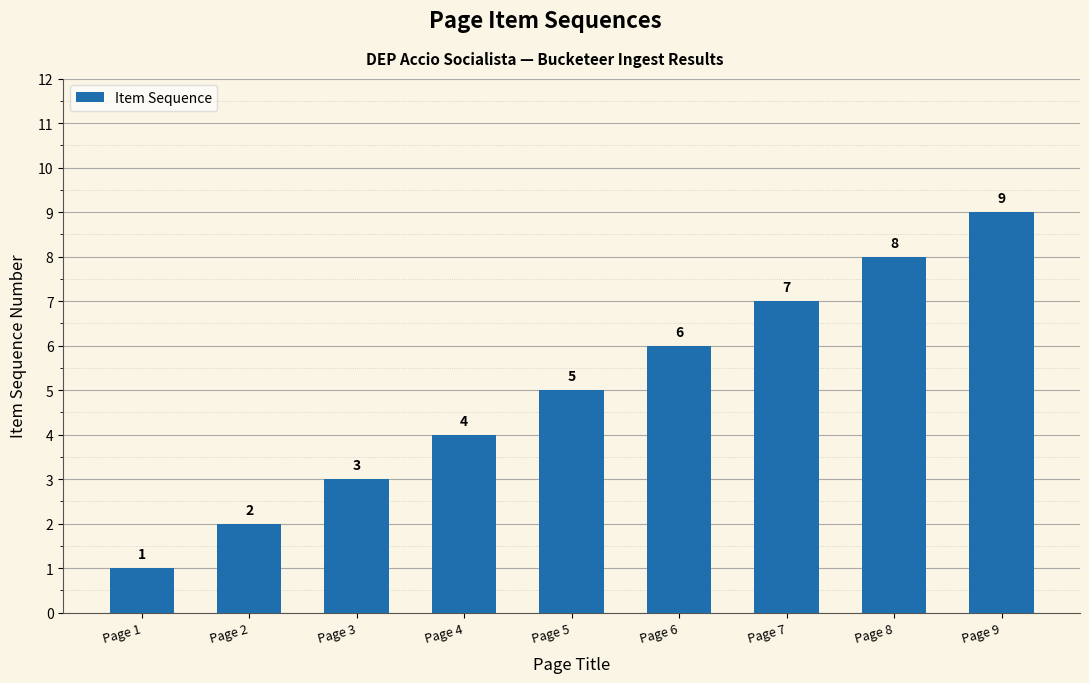

Reading right to left, what are all the values shown in this chart?

9	8	7	6	5	4	3	2	1